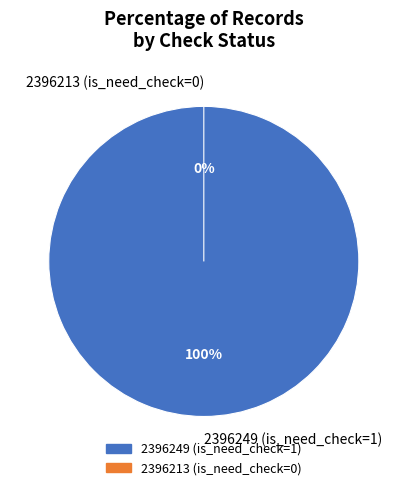

Is the sum of 2396249 (is_need_check=1) and 2396213 (is_need_check=0) greater than half?

Yes